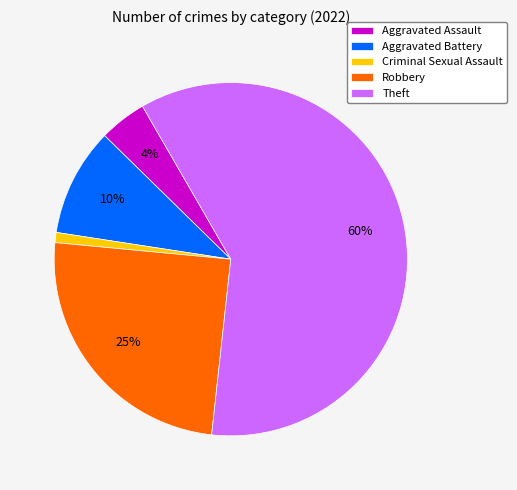

What is the majority slice?

Theft